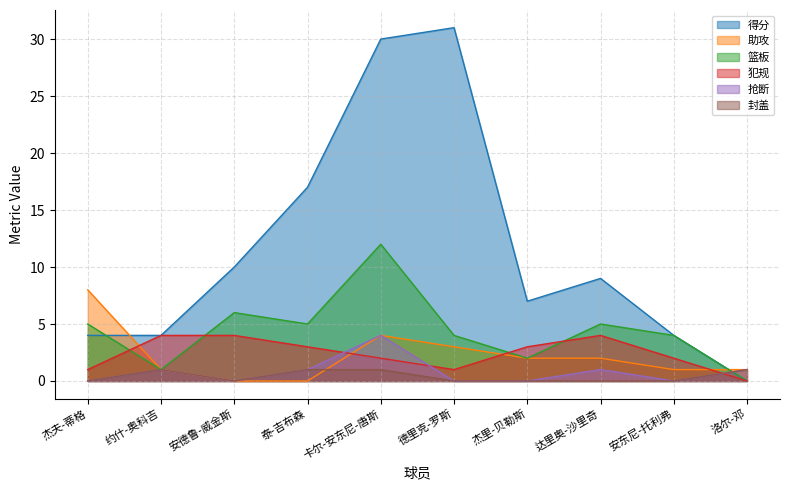

What is the label of the 10th point from the right?

杰夫-蒂格